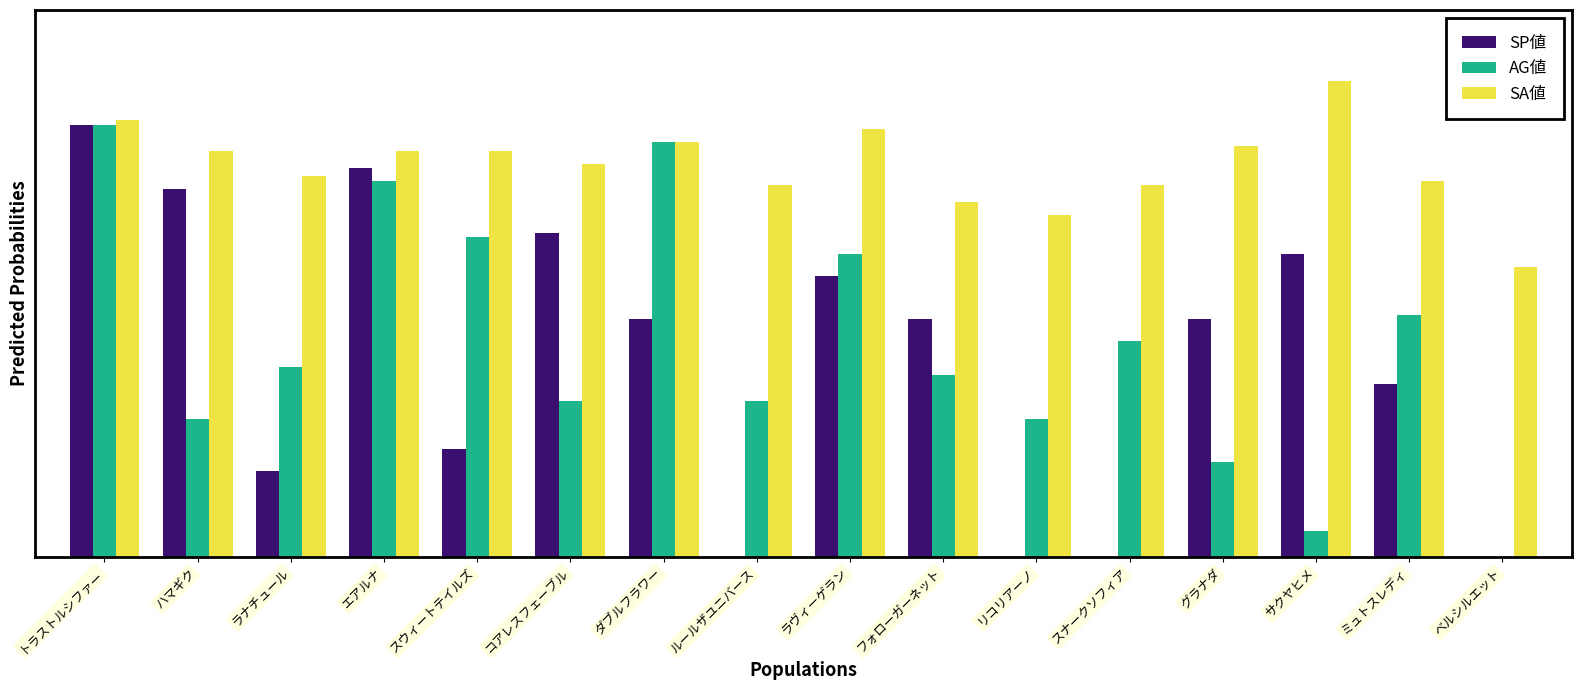

Reading right to left, transcribe all the data shown in this chart.

SP値: ベルシルエット=0	ミュトスレディ=40	サクヤヒメ=70	グラナダ=55	スナークソフィア=0	リコリアーノ=0	フォローガーネット=55	ラヴィーゲラン=65	ルールザユニバース=0	ダブルフラワー=55	コアレスフェーブル=75	スウィートテイルズ=25	エアルナ=90	ラナチュール=20	ハマギク=85	トラストルシファー=100
AG値: ベルシルエット=0	ミュトスレディ=56	サクヤヒメ=6	グラナダ=22	スナークソフィア=50	リコリアーノ=32	フォローガーネット=42	ラヴィーゲラン=70	ルールザユニバース=36	ダブルフラワー=96	コアレスフェーブル=36	スウィートテイルズ=74	エアルナ=87	ラナチュール=44	ハマギク=32	トラストルシファー=100
SA値: ベルシルエット=67	ミュトスレディ=87	サクヤヒメ=110	グラナダ=95	スナークソフィア=86	リコリアーノ=79	フォローガーネット=82	ラヴィーゲラン=99	ルールザユニバース=86	ダブルフラワー=96	コアレスフェーブル=91	スウィートテイルズ=94	エアルナ=94	ラナチュール=88	ハマギク=94	トラストルシファー=101